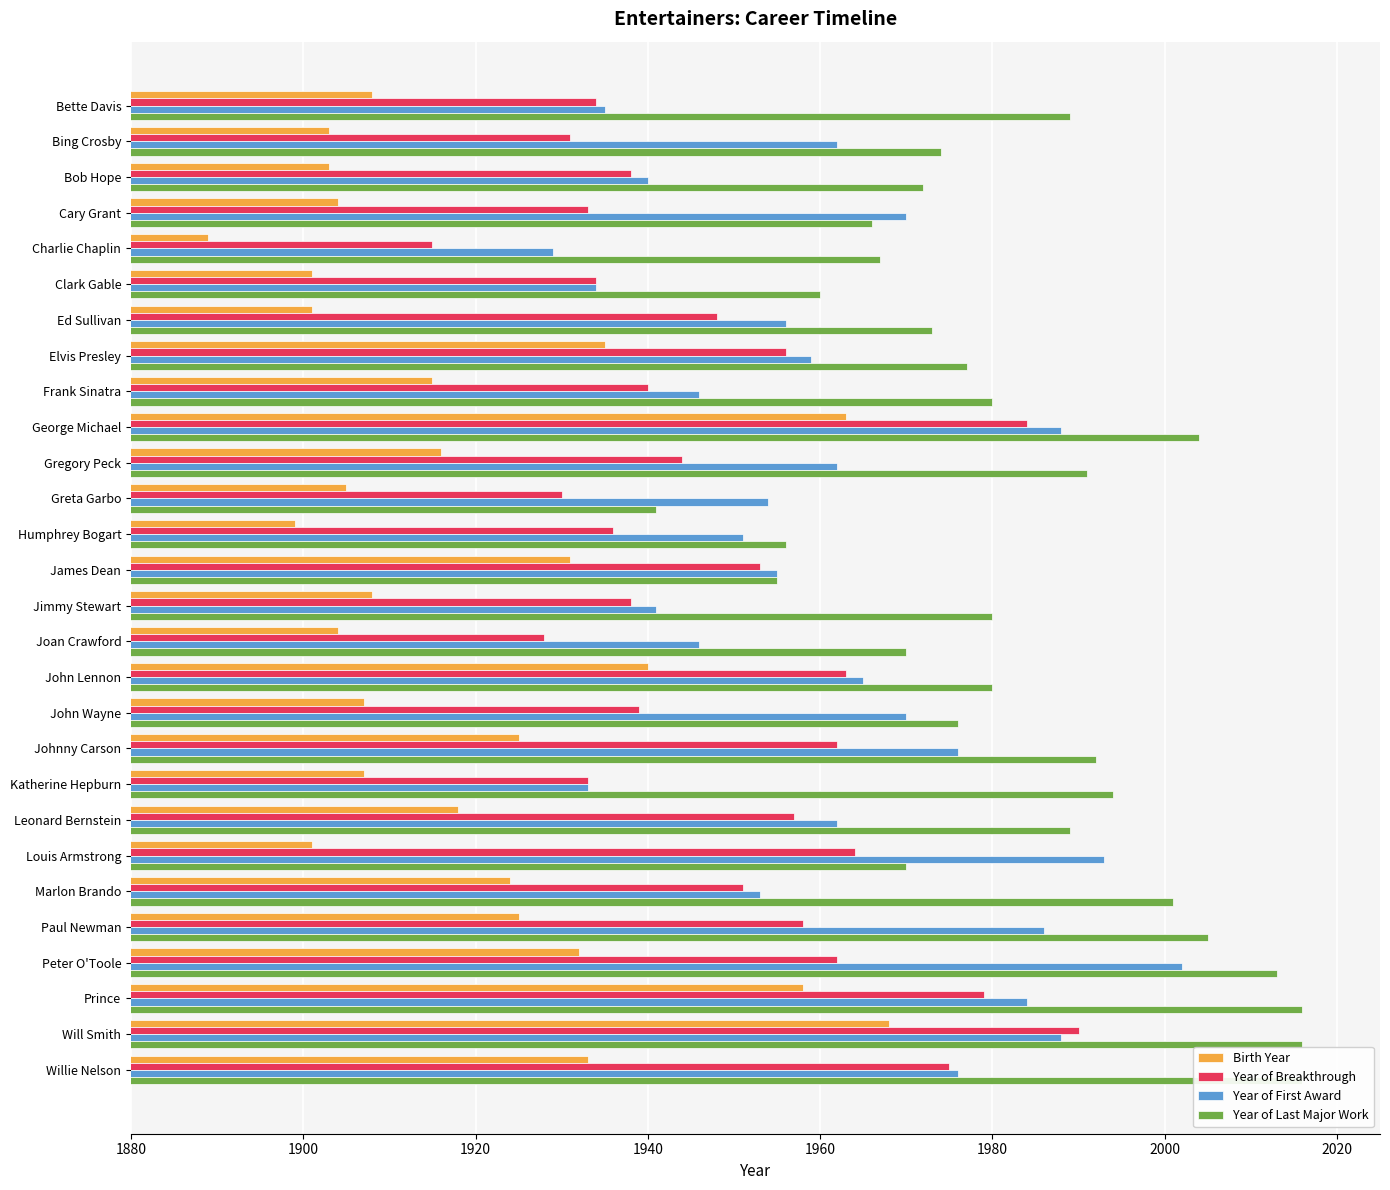

What is the value of the Year of Breakthrough bar at the 4th from the left?

1933